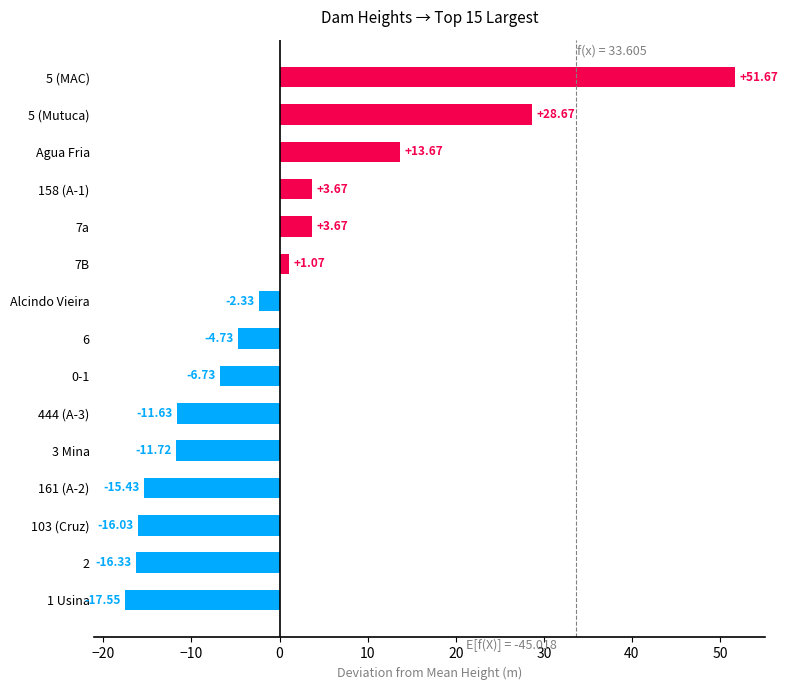

What is the change in value from Agua Fria to 6?

-18.4